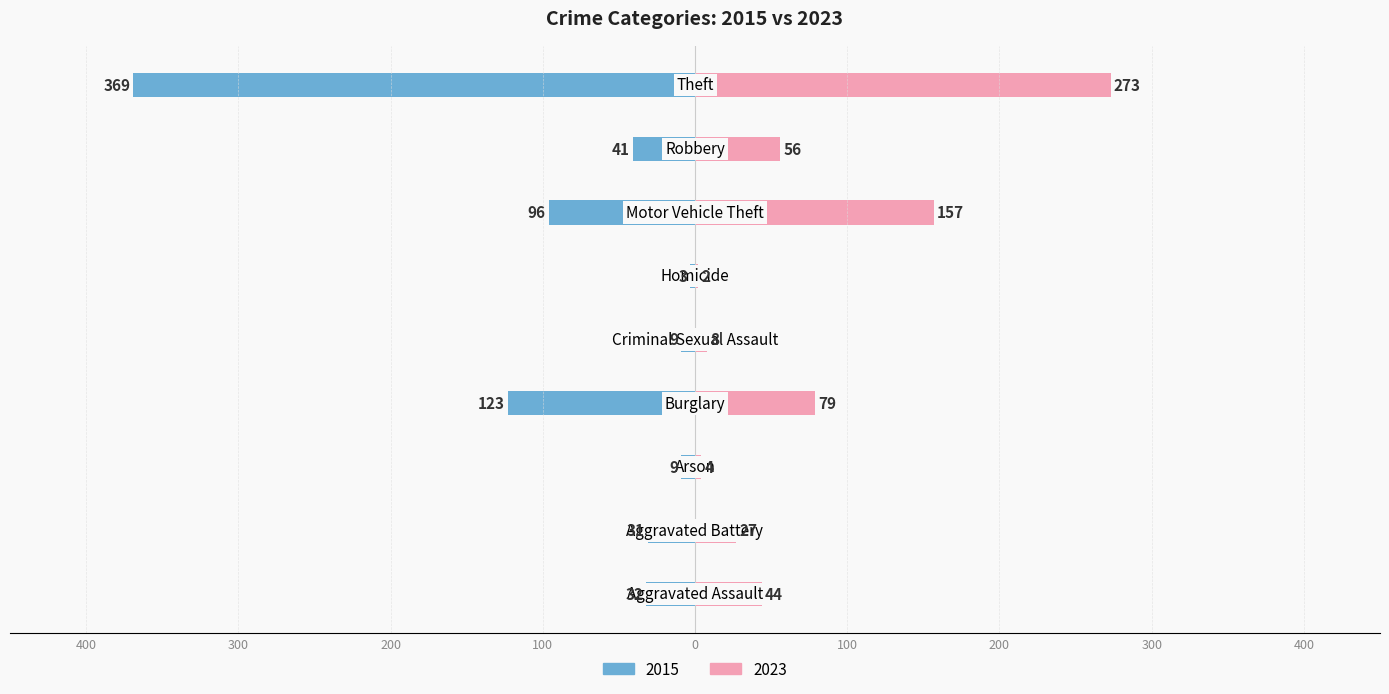

What is the difference between the maximum and minimum values in the 2015 series?

366